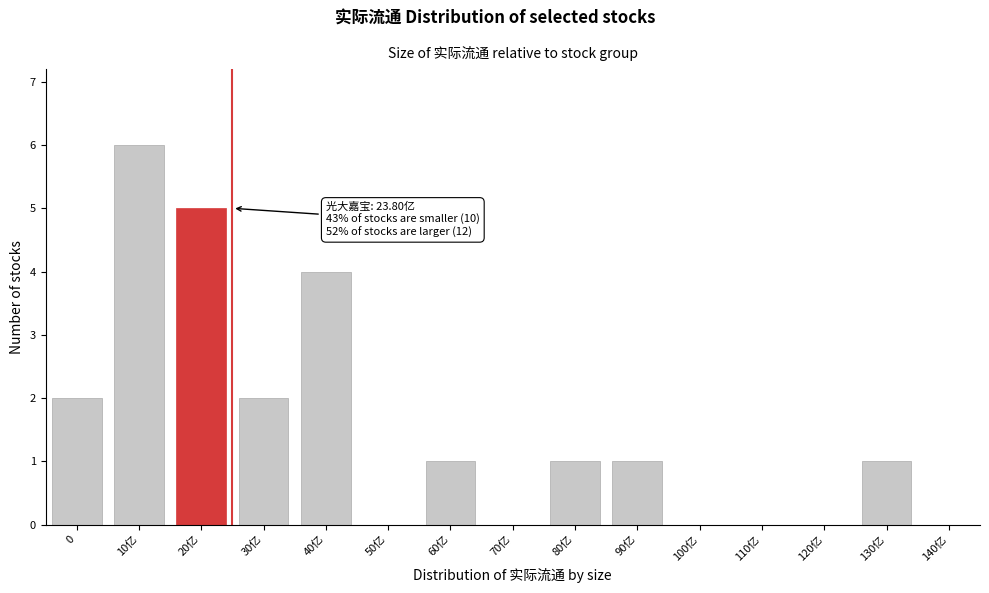

Reading left to right, extract all data points from this chart.

0=2	10亿=6	20亿=5	30亿=2	40亿=4	50亿=0	60亿=1	70亿=0	80亿=1	90亿=1	100亿=0	110亿=0	120亿=0	130亿=1	140亿=0